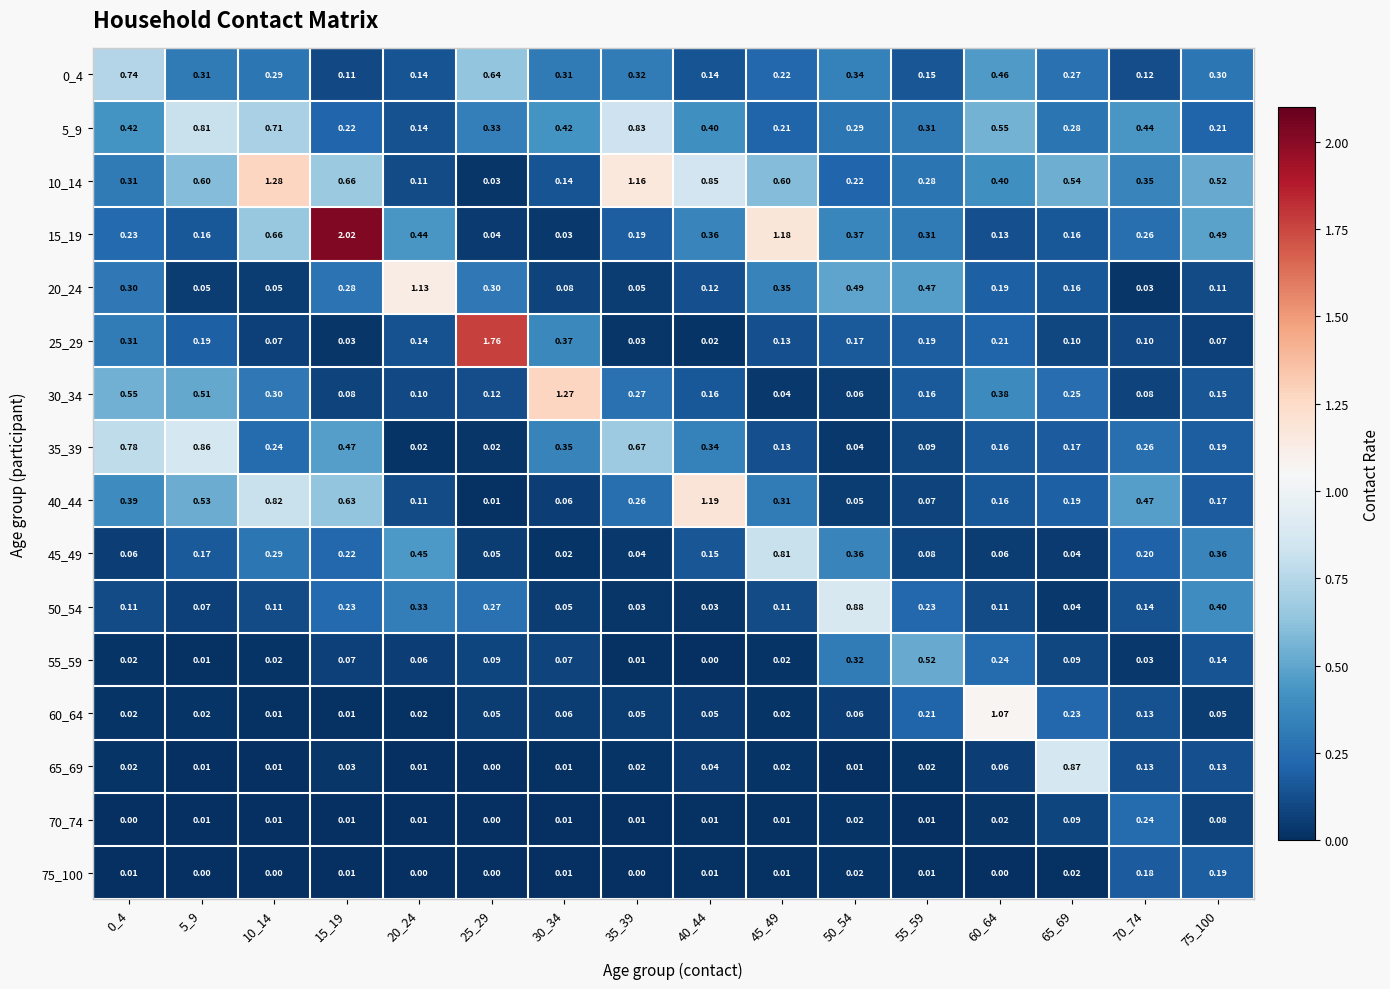

Is the value of 25_29 at 0_4 greater than the value of 50_54 at 70_74?

Yes